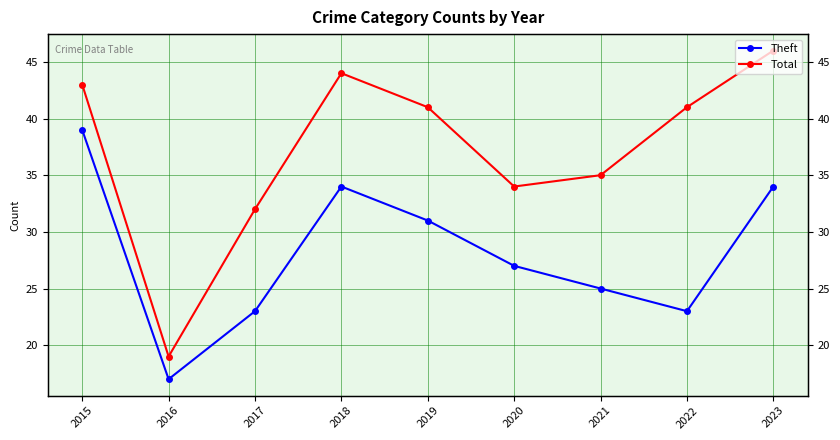

List the labels in order of Total value, smallest first.

2016, 2017, 2020, 2021, 2019, 2022, 2015, 2018, 2023